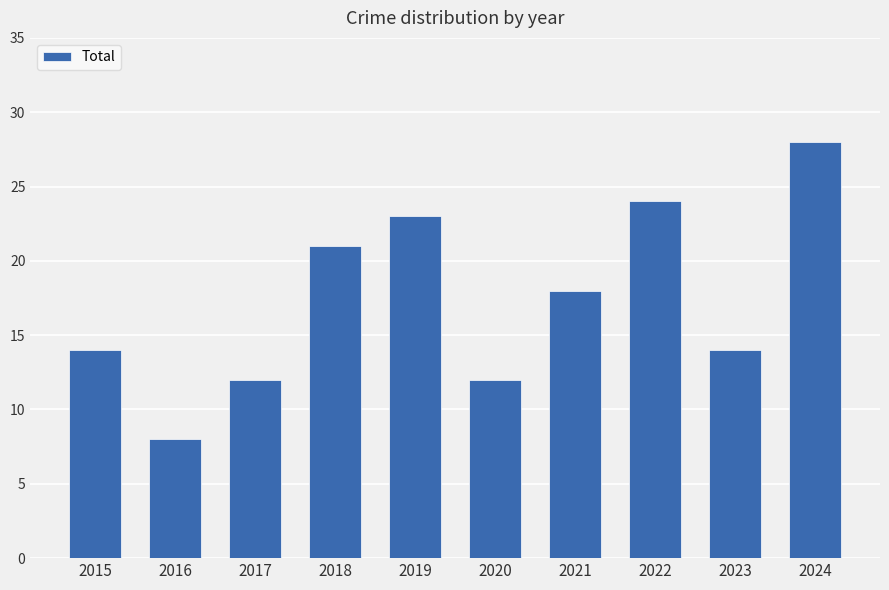

At which label does the data first exceed 18?

2018